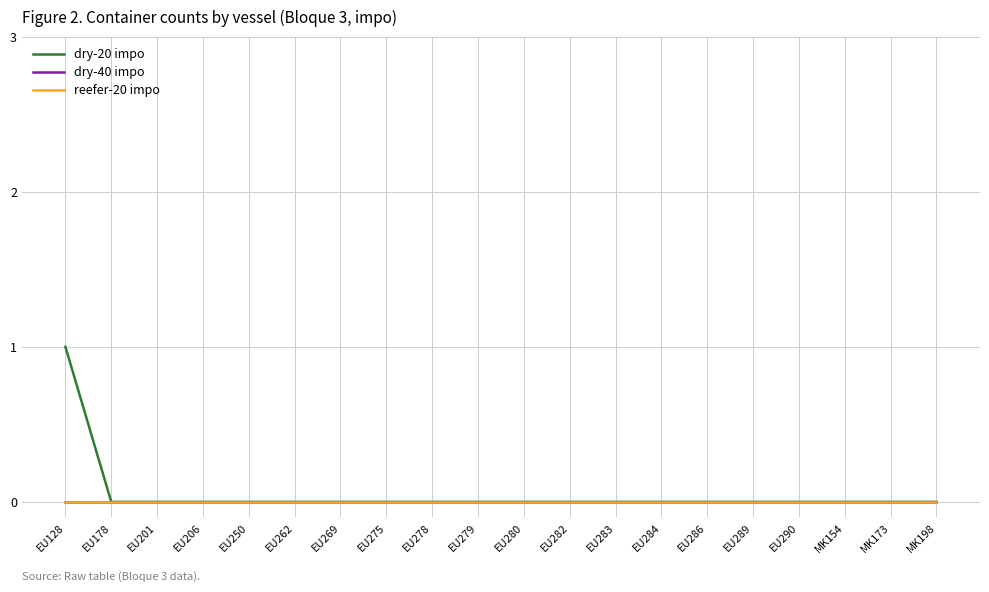

At which category is the sum across all series the highest?

EU128